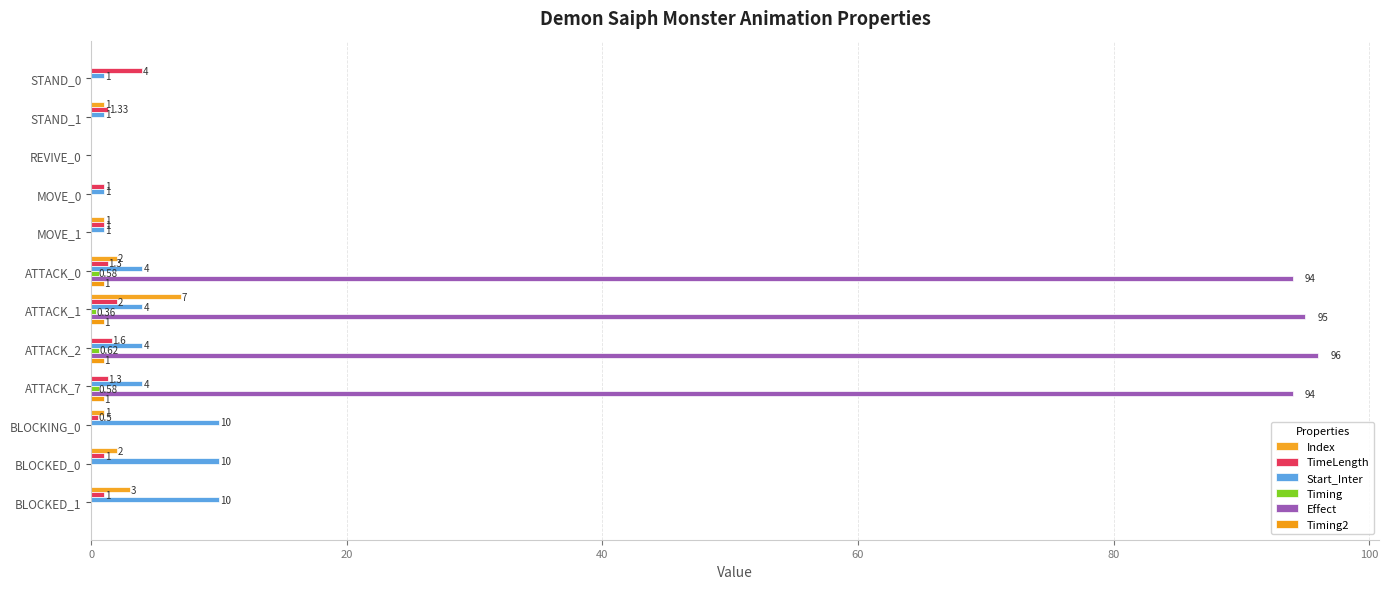

Count the number of categories in the chart.

12